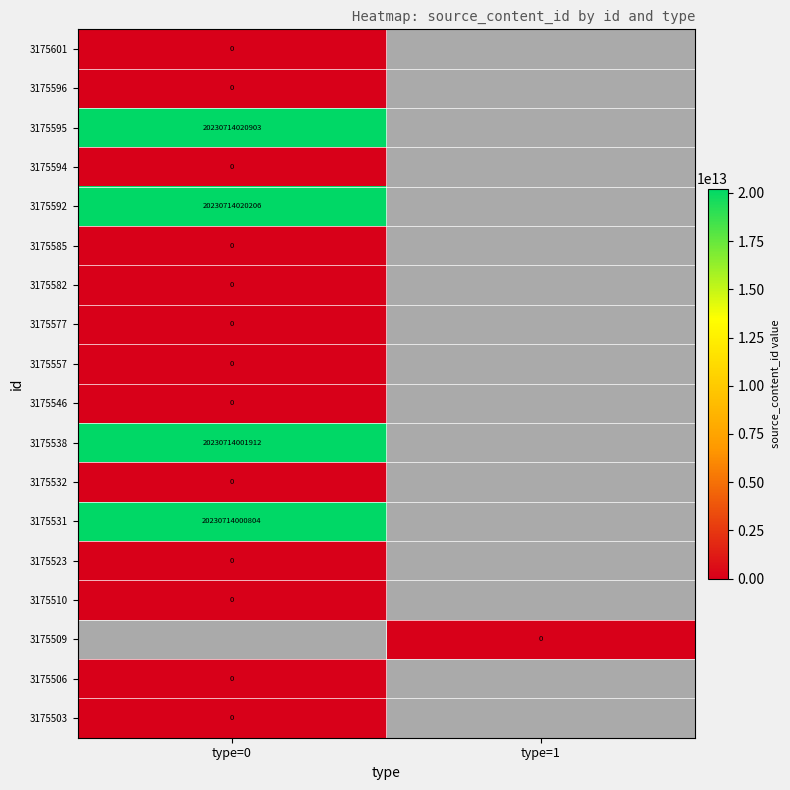

The 3175592 series shows 20230714020206 at type=0. True or false?

True